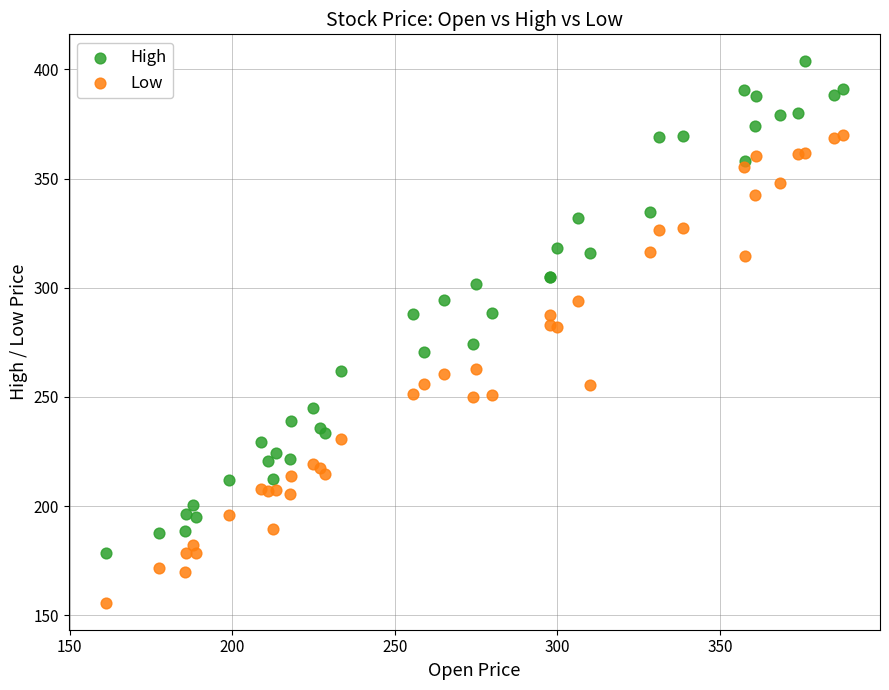

What is the X range (max minus min) for the scatter plot?

226.7